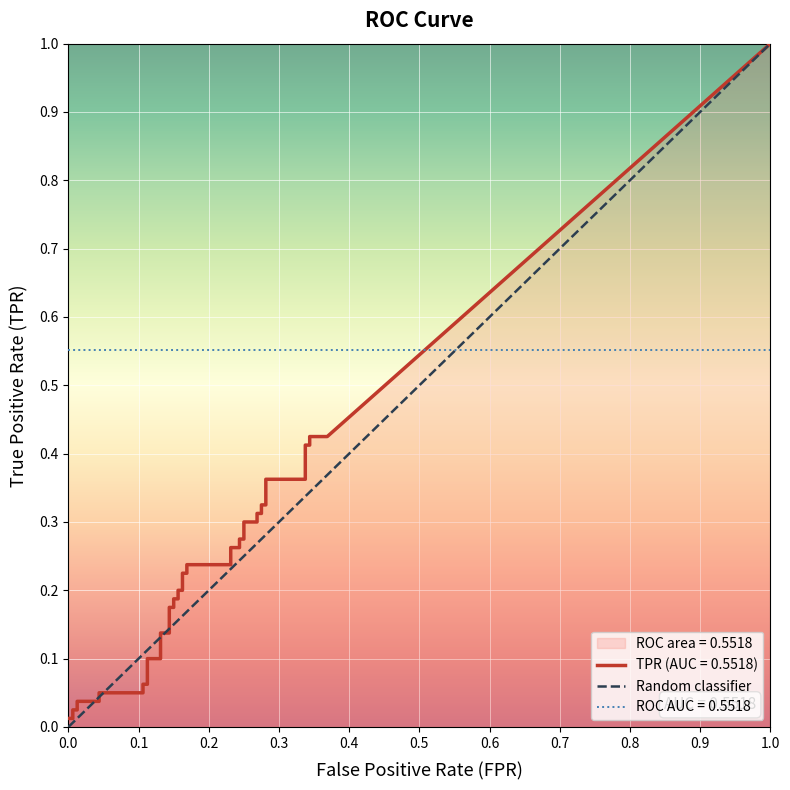

Count the number of categories in the chart.

2